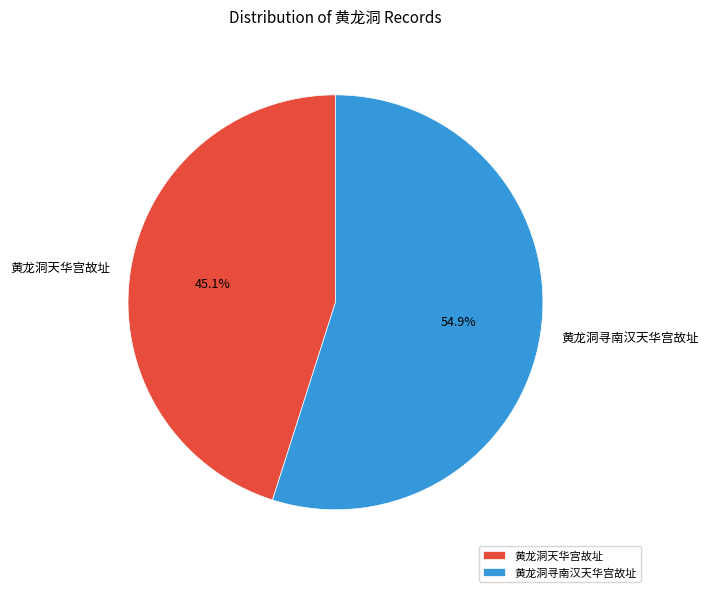

Which slice is the smallest?

黄龙洞天华宫故址